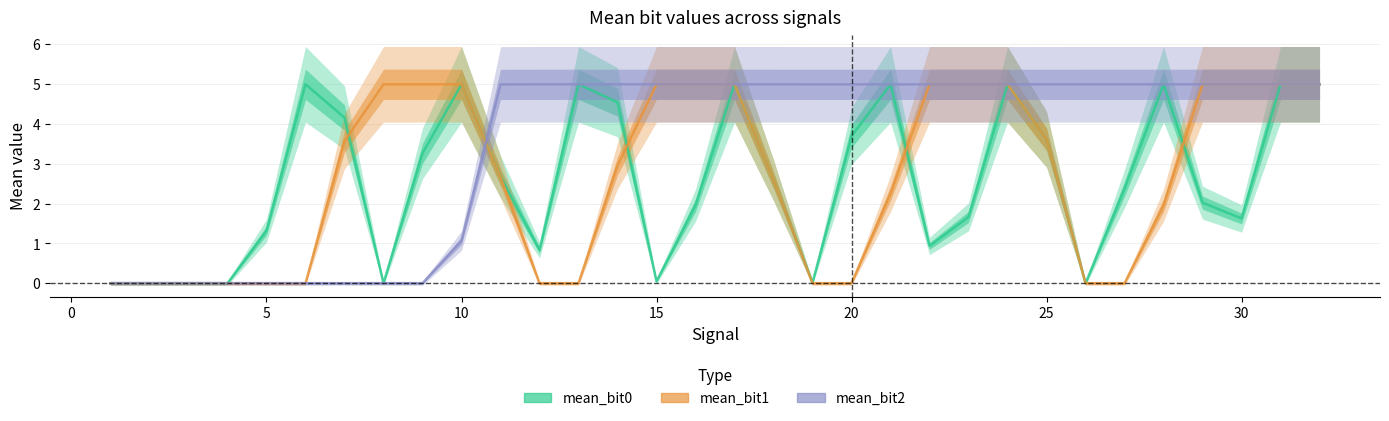

What is the greatest value displayed?

5.0